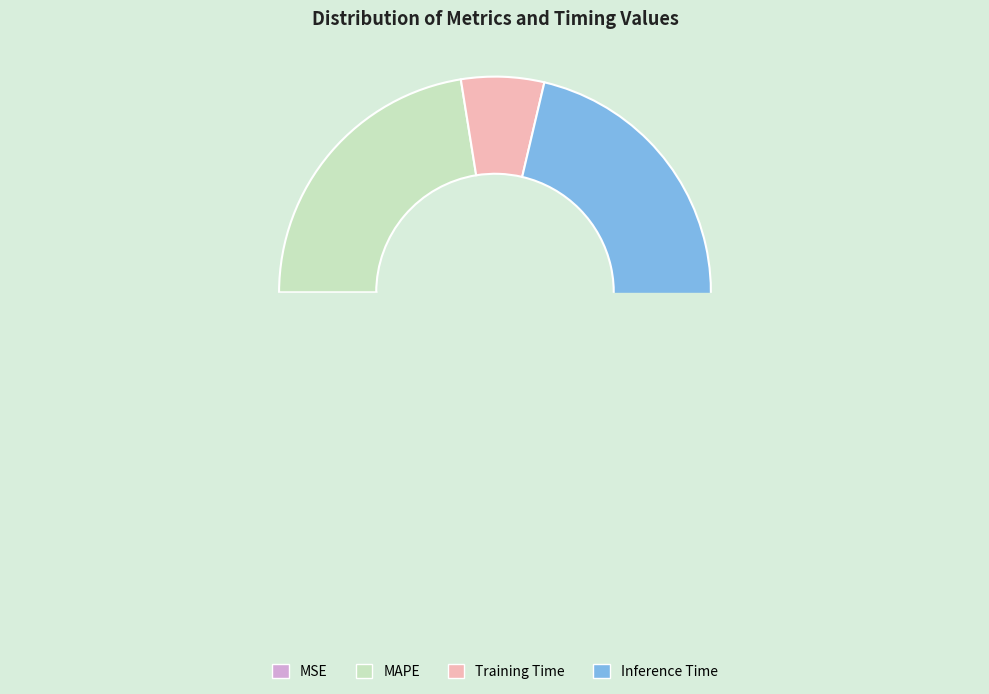

The Inference Time slice represents 62% of the pie. True or false?

False